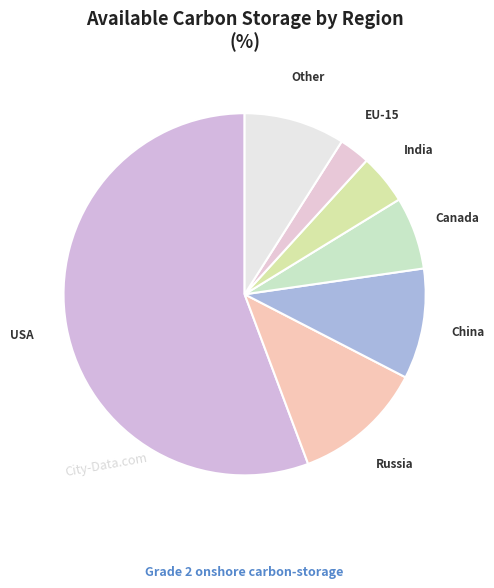

What is the ratio of the value at Russia to the value at Canada?

1.8